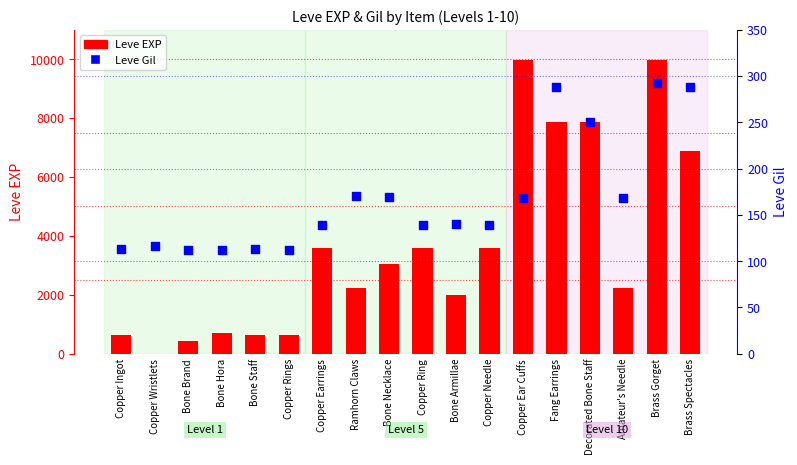

At which category is the sum across all series the highest?

Brass Gorget